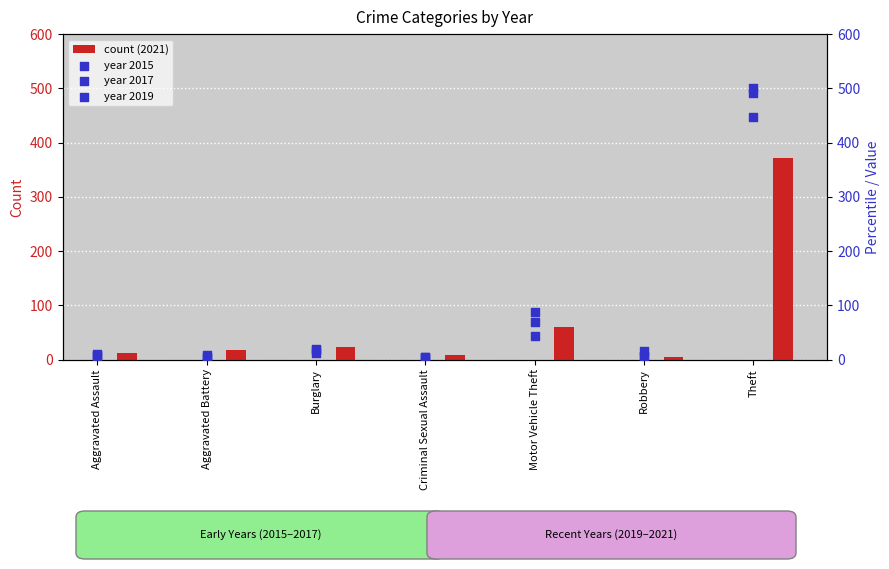

What is the total value across all series at Robbery?

32